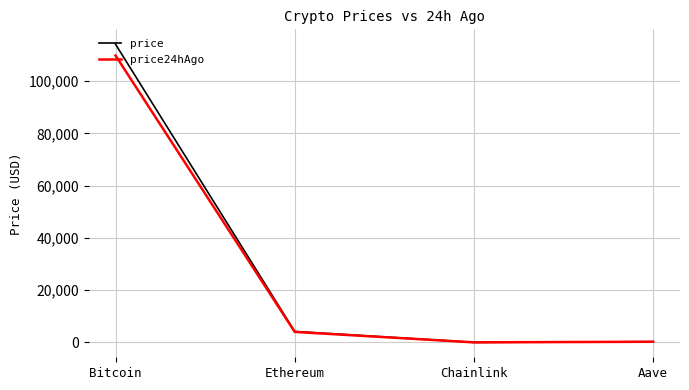

In price, how many points are lower than both neighbors (excluding endpoints)?

1